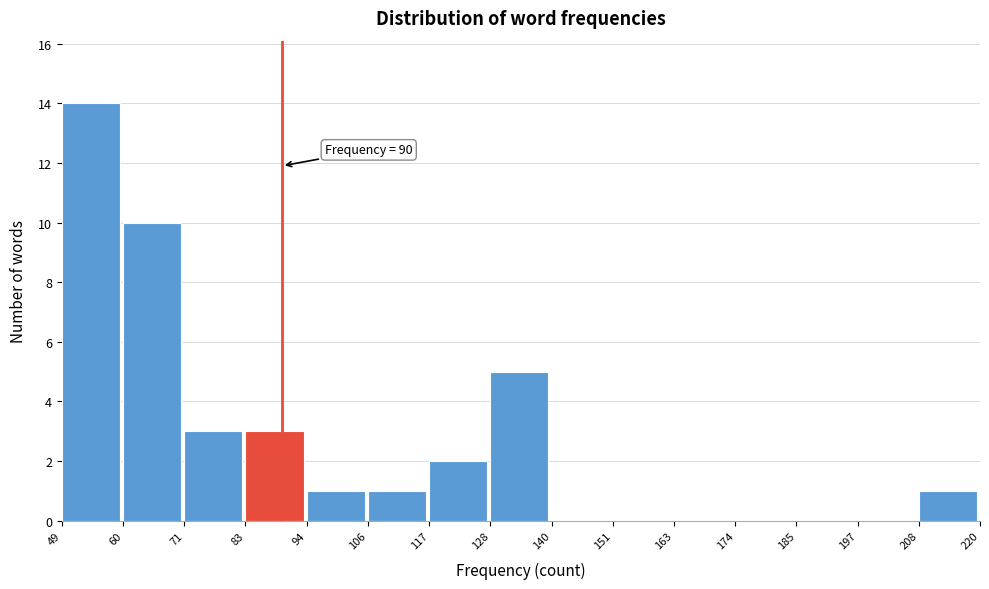

Over which range of the x-axis is the bar tallest?

49 to 60